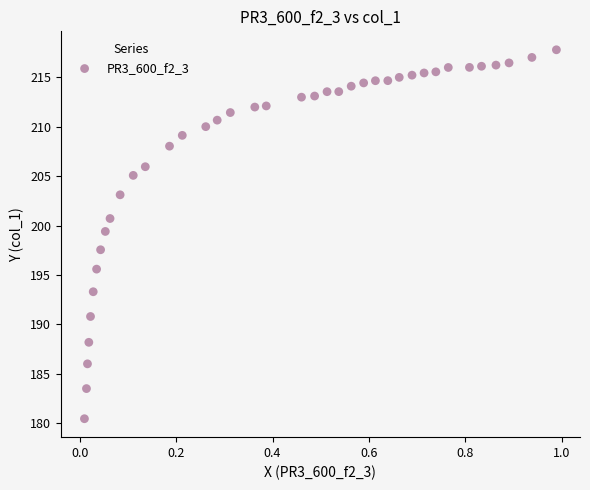

What is the range of Y values (max minus min)?

37.3